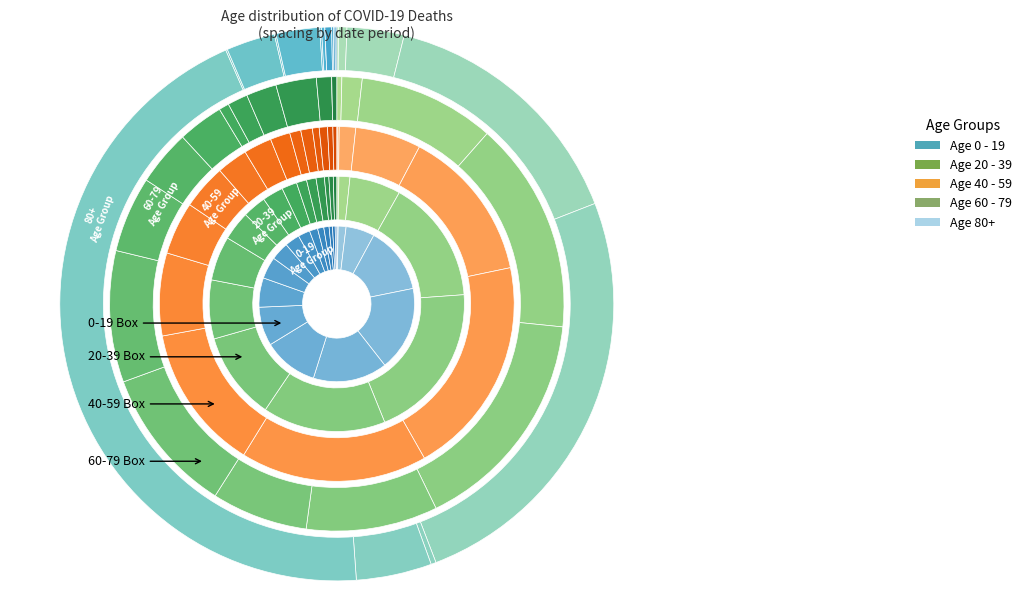

Which slice is the largest?

2020-04-11